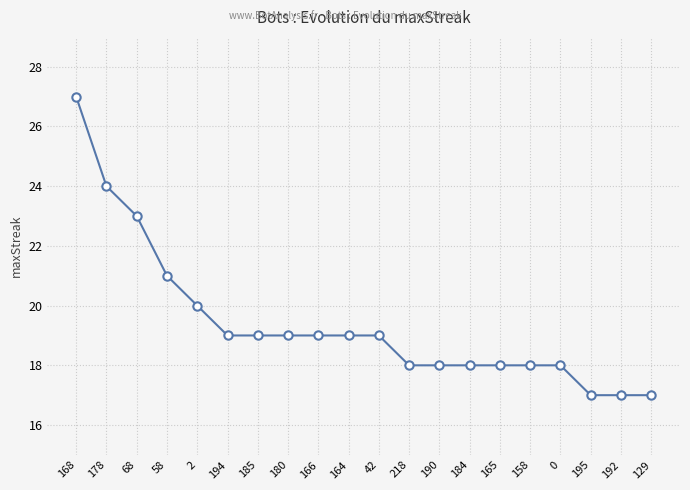

Approximately how many times larger is the value at 158 compared to 68?

0.8